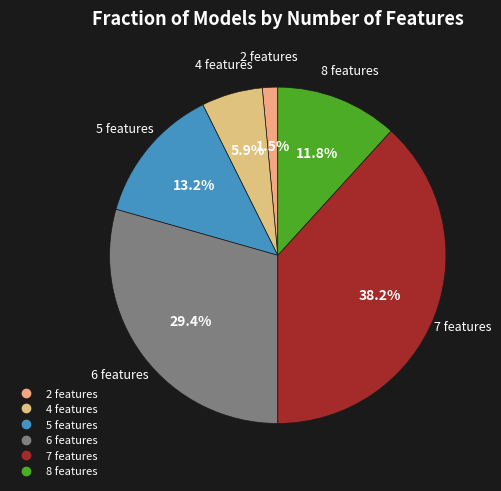

Count the number of slices in the pie.

6